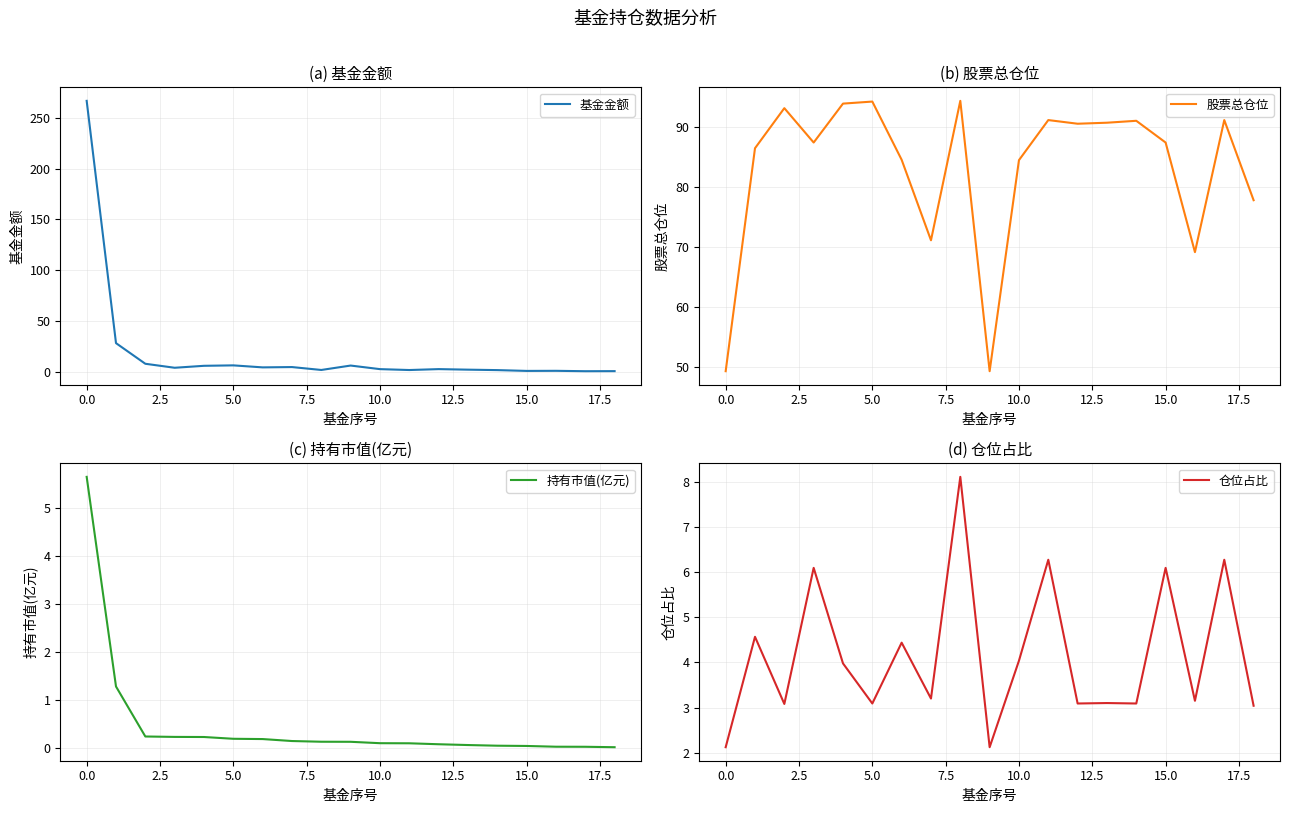

What is the lowest value of the 股票总仓位 series?

49.2